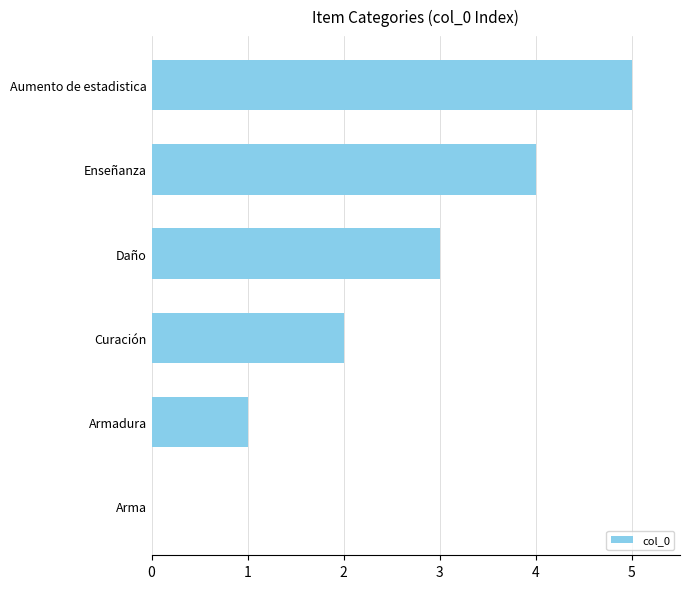

Which category has the highest value across all series?

Aumento de estadistica